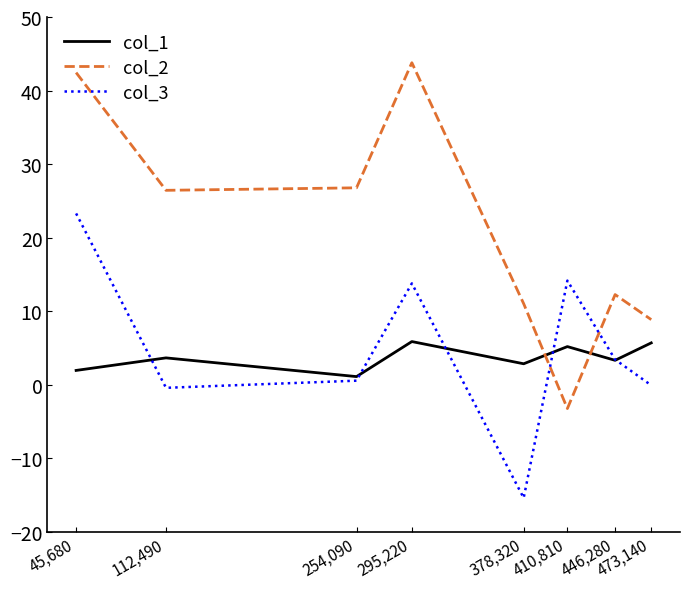

Which label corresponds to the largest value in the chart?

295,220